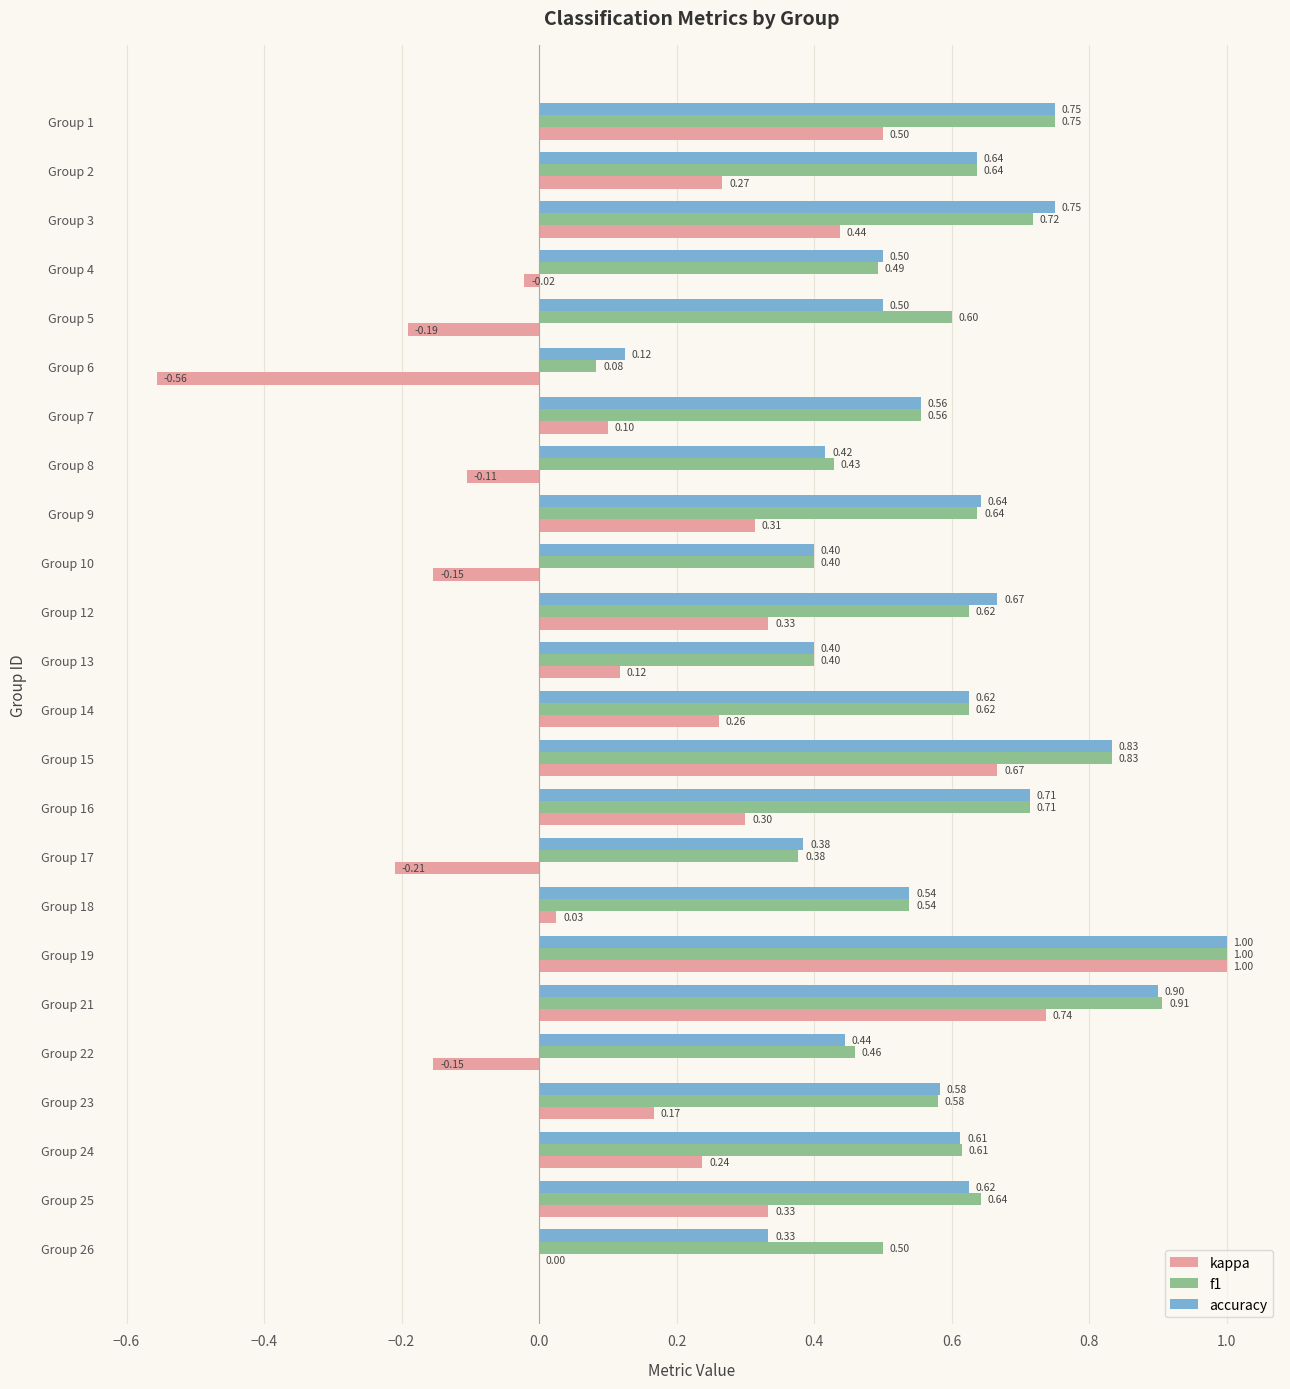

Is the value of accuracy at Group 24 greater than the value of kappa at Group 3?

Yes